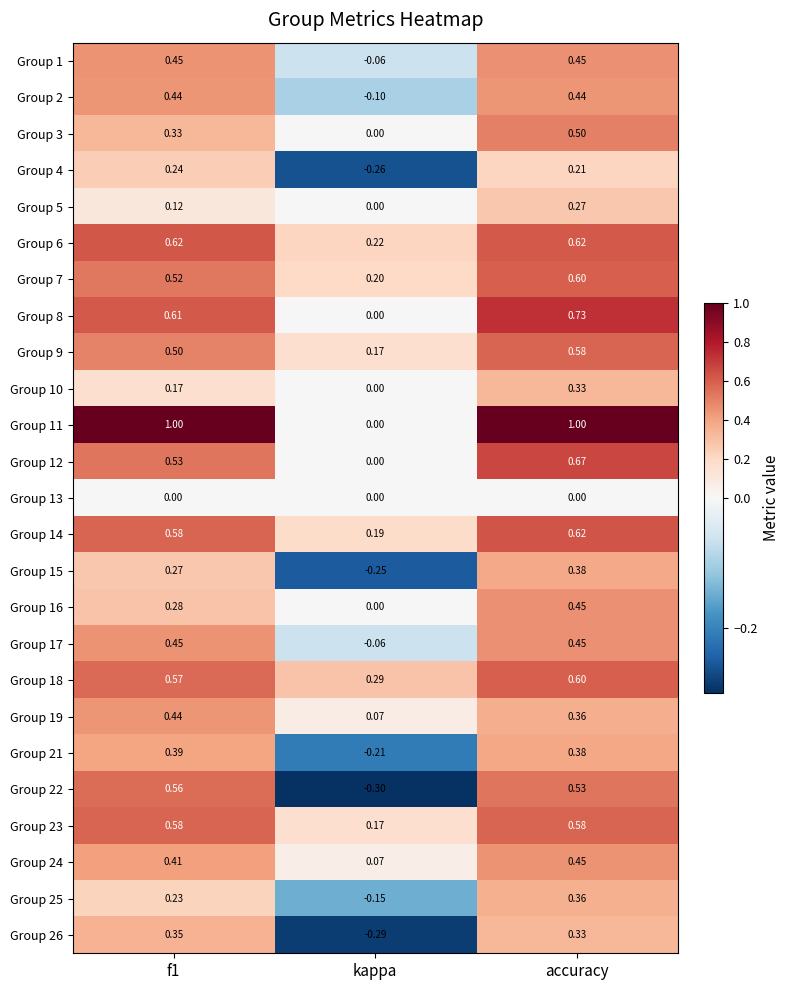

At which category is the sum across all series the highest?

accuracy